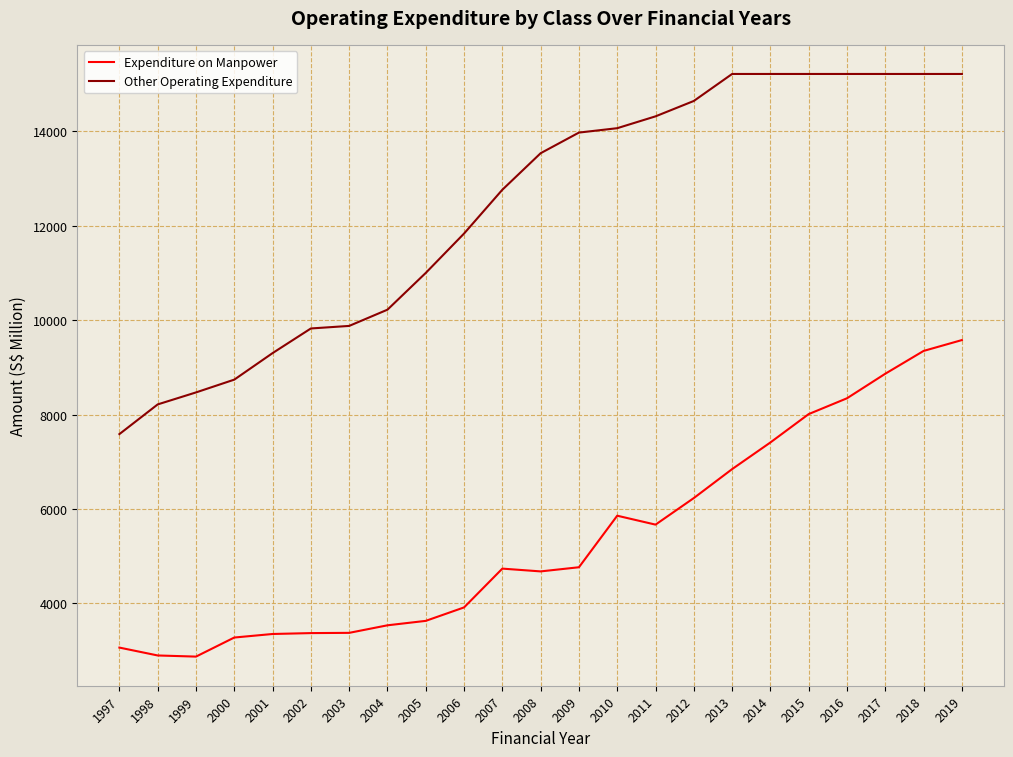

The Other Operating Expenditure series shows 17066 at 2002. True or false?

False